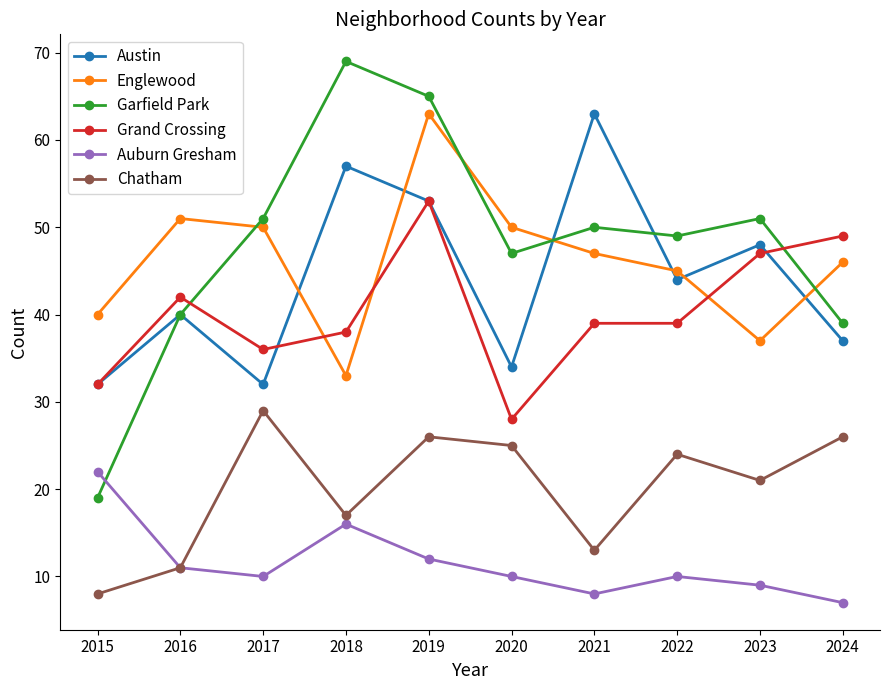

What are all the series names shown in the legend?

Austin, Englewood, Garfield Park, Grand Crossing, Auburn Gresham, Chatham